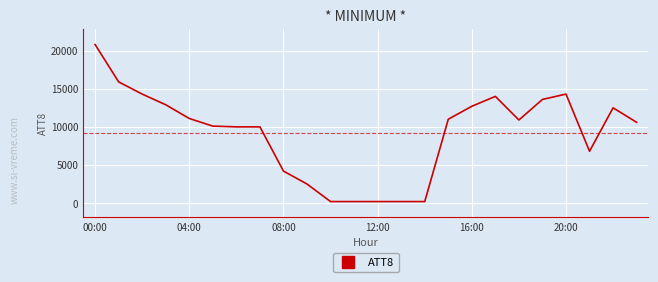

What is the minimum value shown in the chart?

200